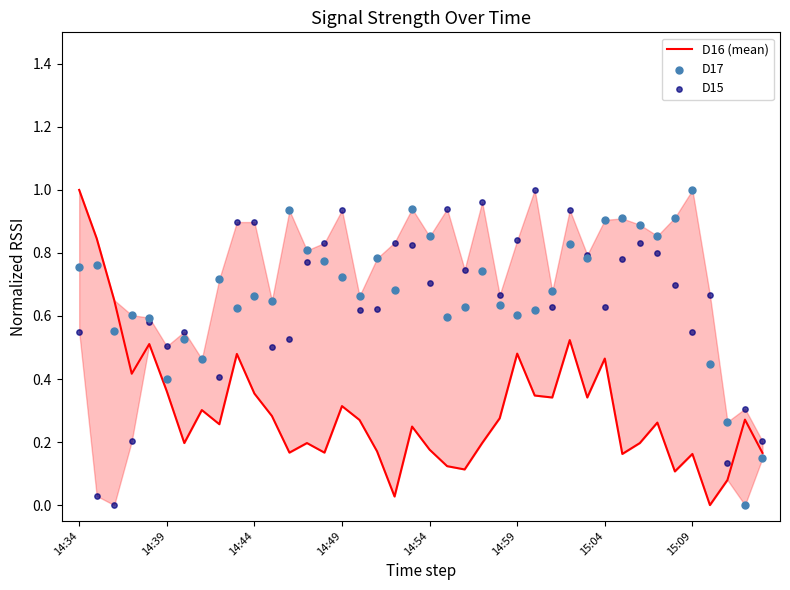

Which series reaches the minimum Y coordinate?

D16 (mean)